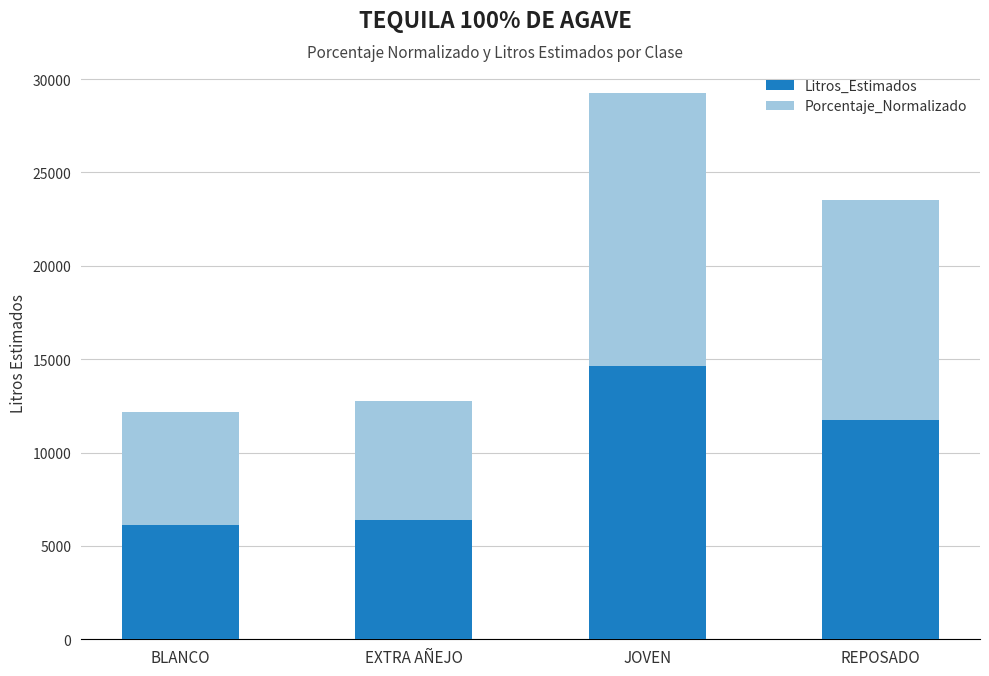

What is the sum of the Litros_Estimados values at BLANCO and EXTRA AÑEJO?

12480.7